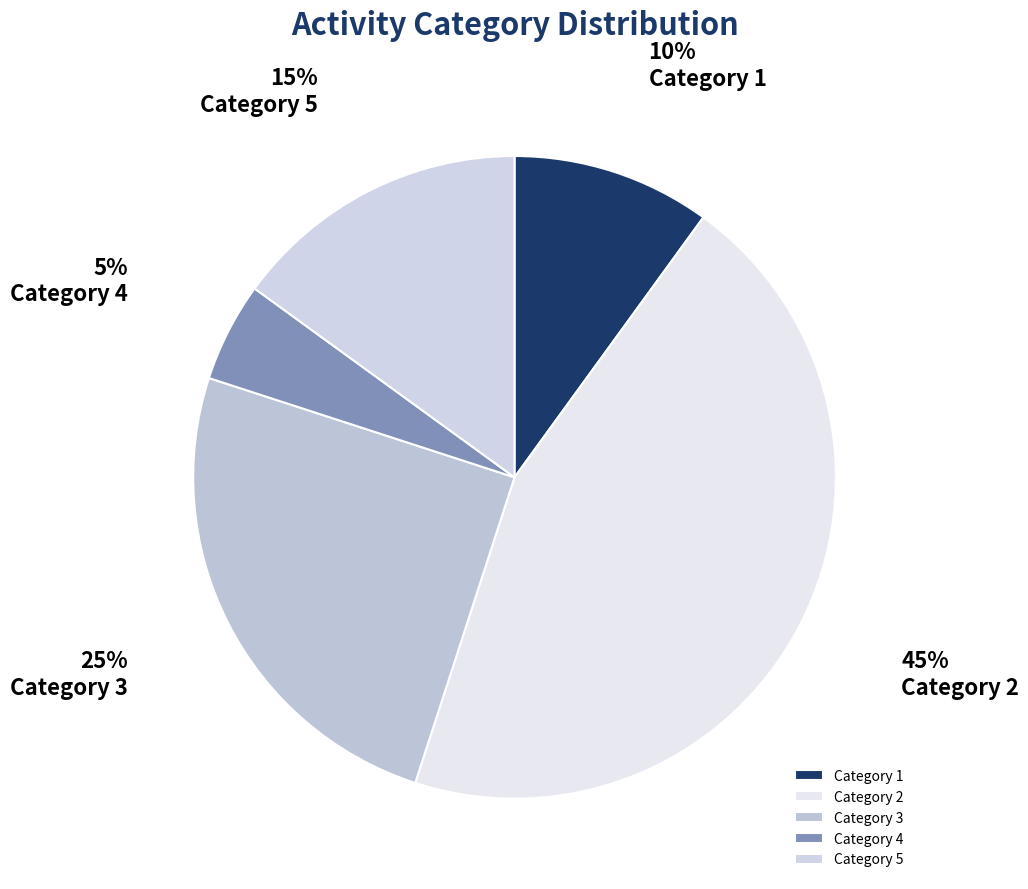

Which slice is the largest?

Category 2